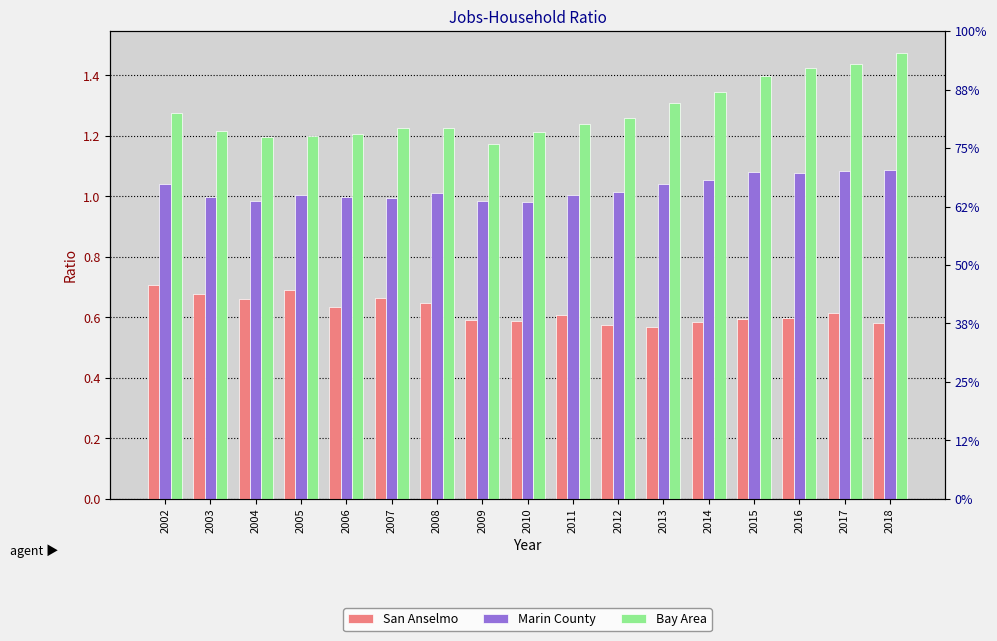

What is the sum of the San Anselmo values at 2003 and 2002?

1.4